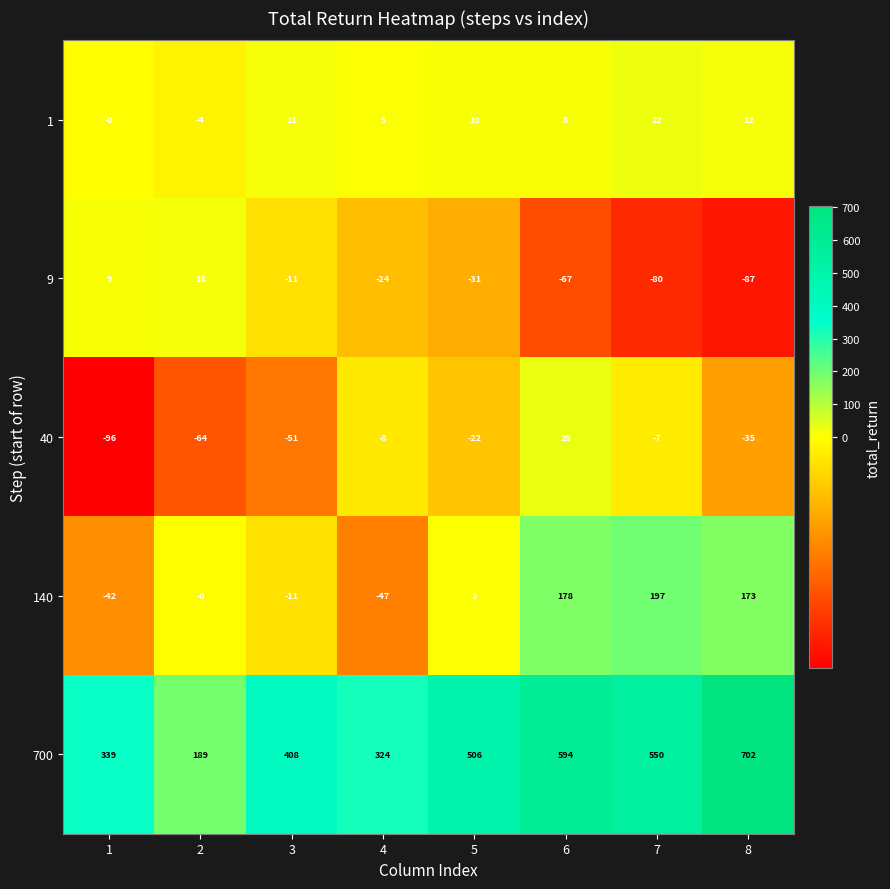

At which label does 40 first exceed -22?

4